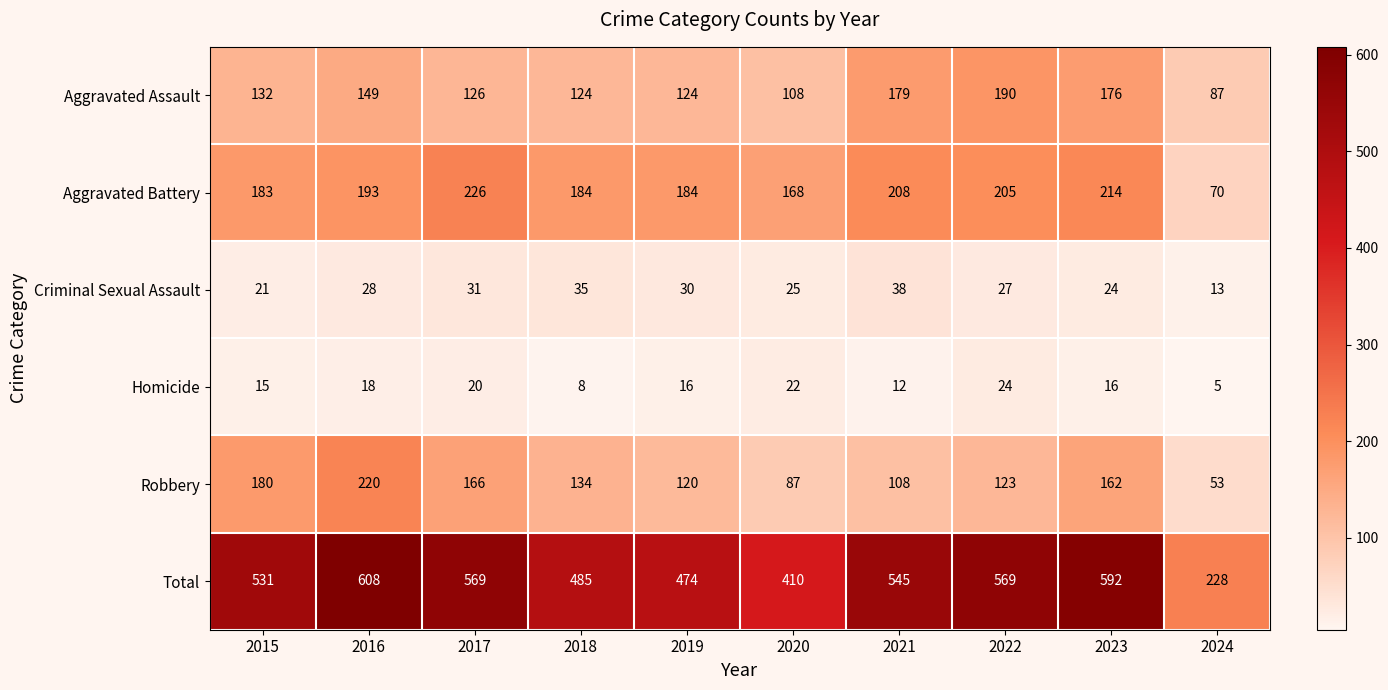

What is the sum of the Aggravated Assault values at 2021 and 2017?

305